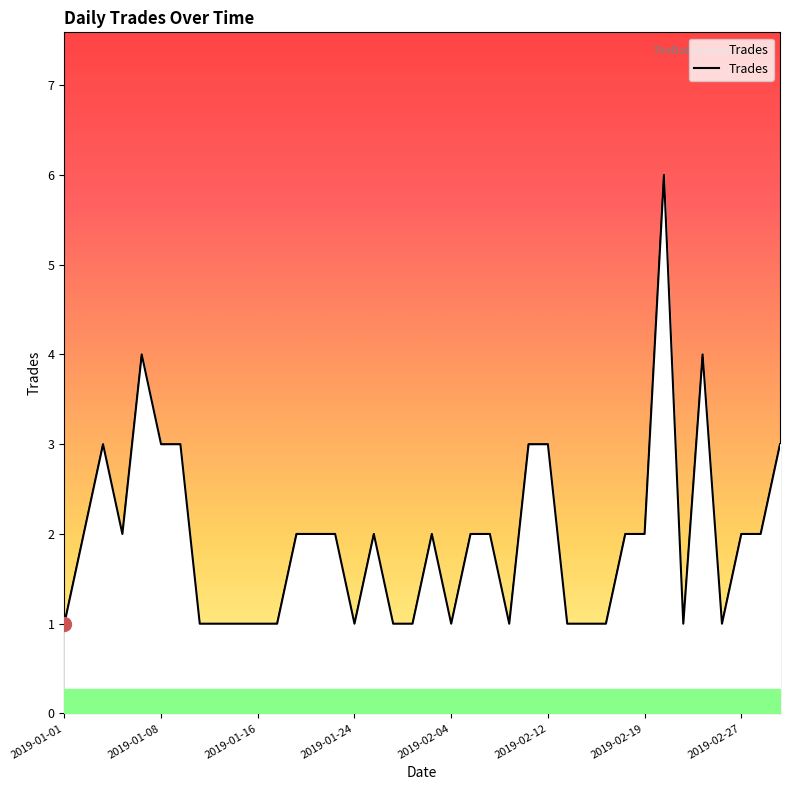

What is the difference between the maximum and minimum values?

5